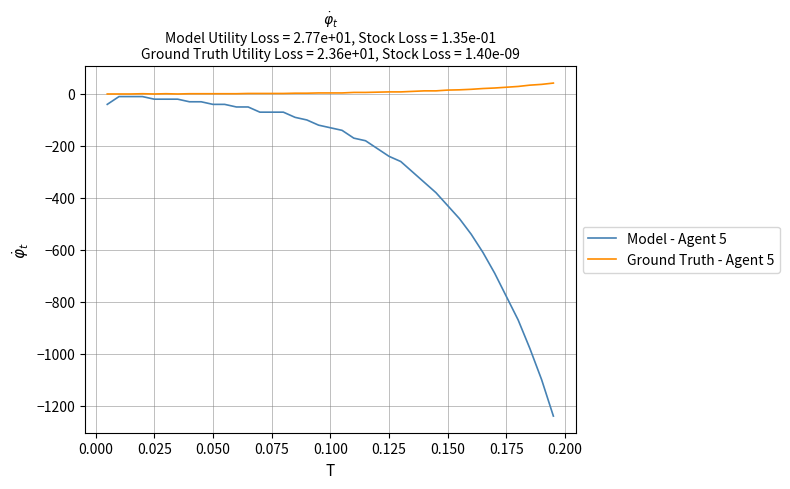

What is the minimum value shown in the chart?

-1240.0